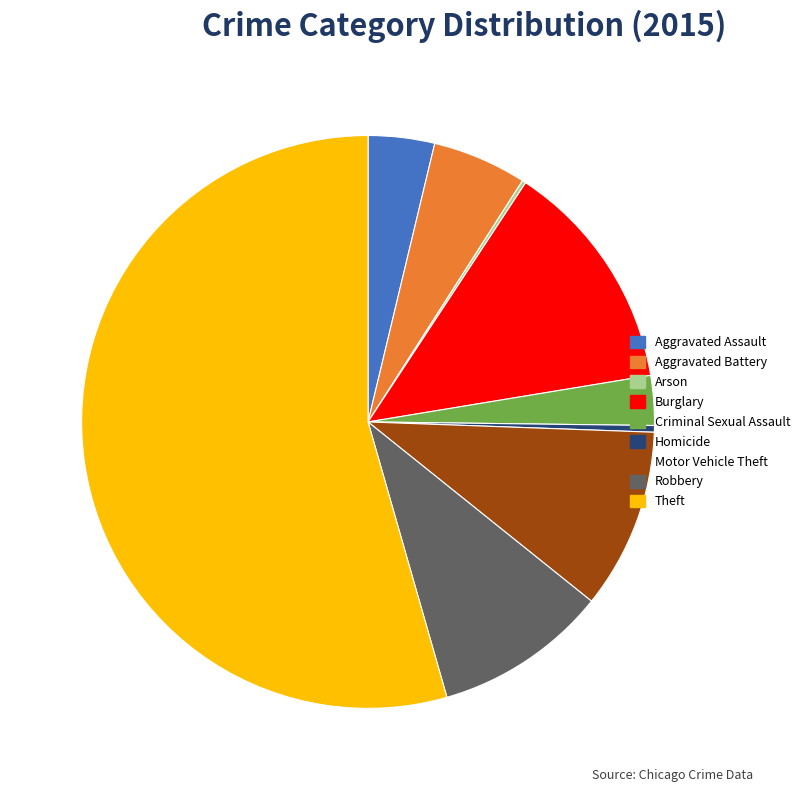

What is the majority slice?

Theft